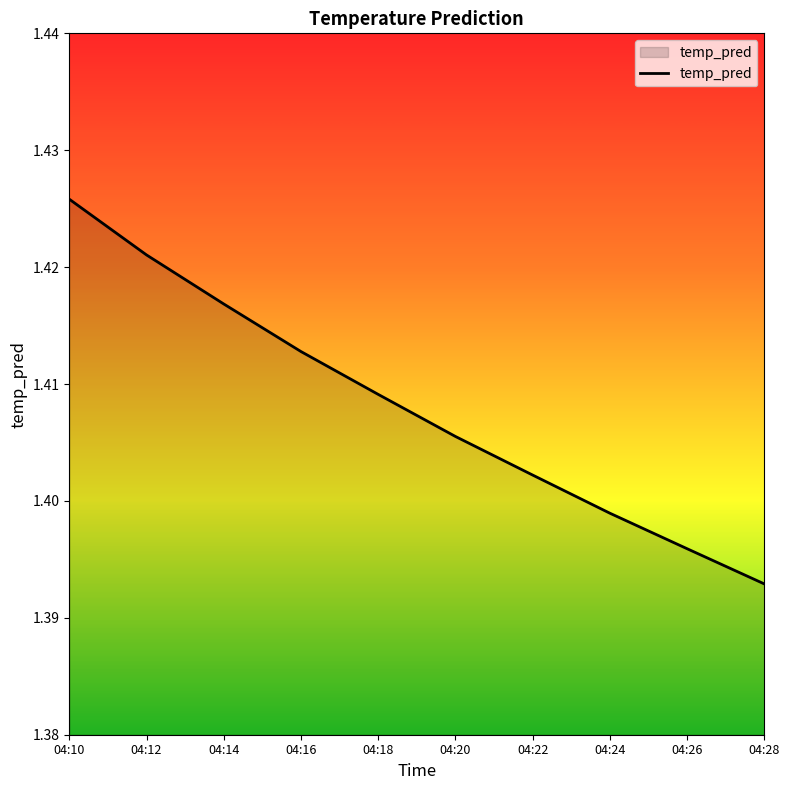

Rank the categories by value from highest to lowest.

04:10, 04:12, 04:14, 04:16, 04:18, 04:20, 04:22, 04:24, 04:26, 04:28